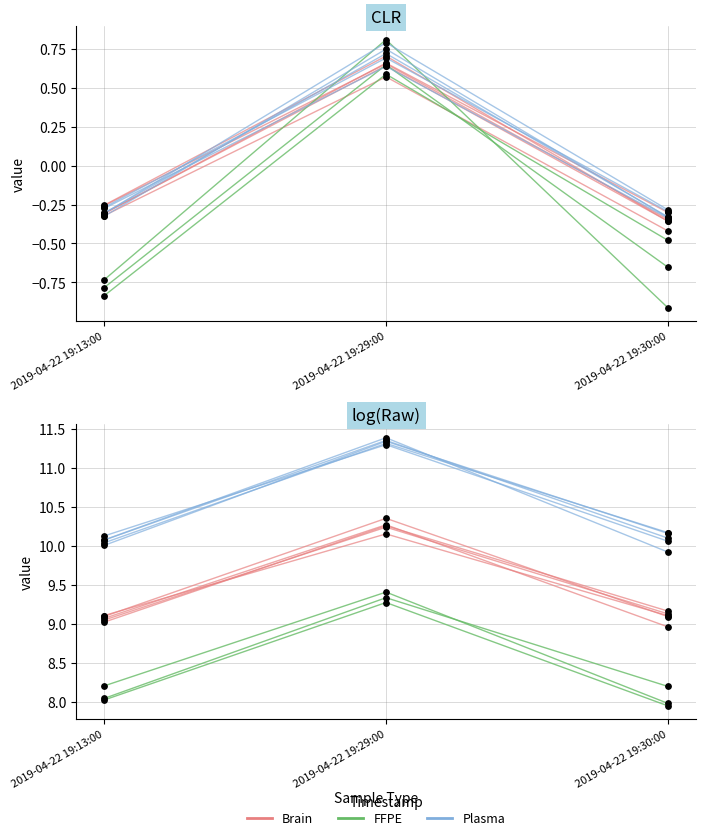

Is the value of FFPE at 2019-04-22 19:13:00 greater than the value of Brain at 2019-04-22 19:29:00?

No